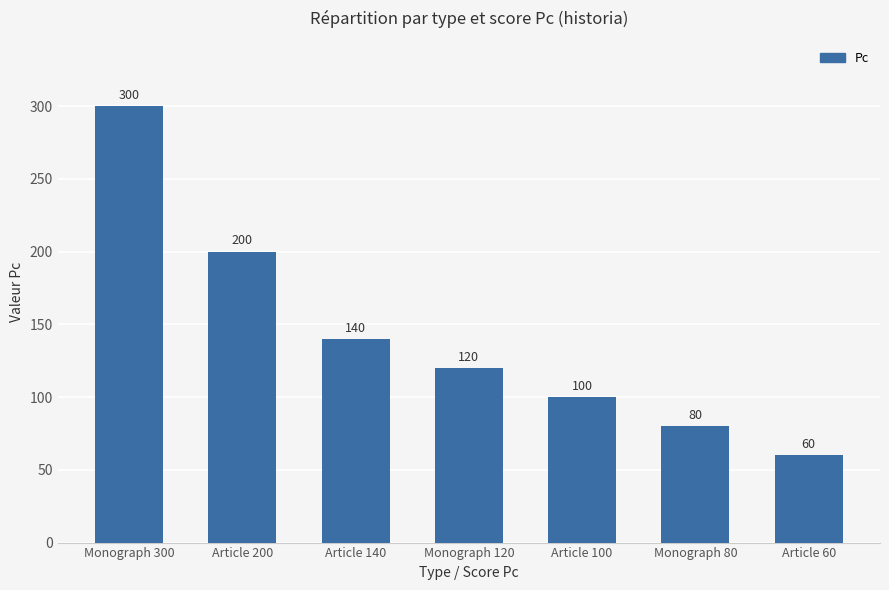

What is the change in value from Monograph 300 to Monograph 120?

-180